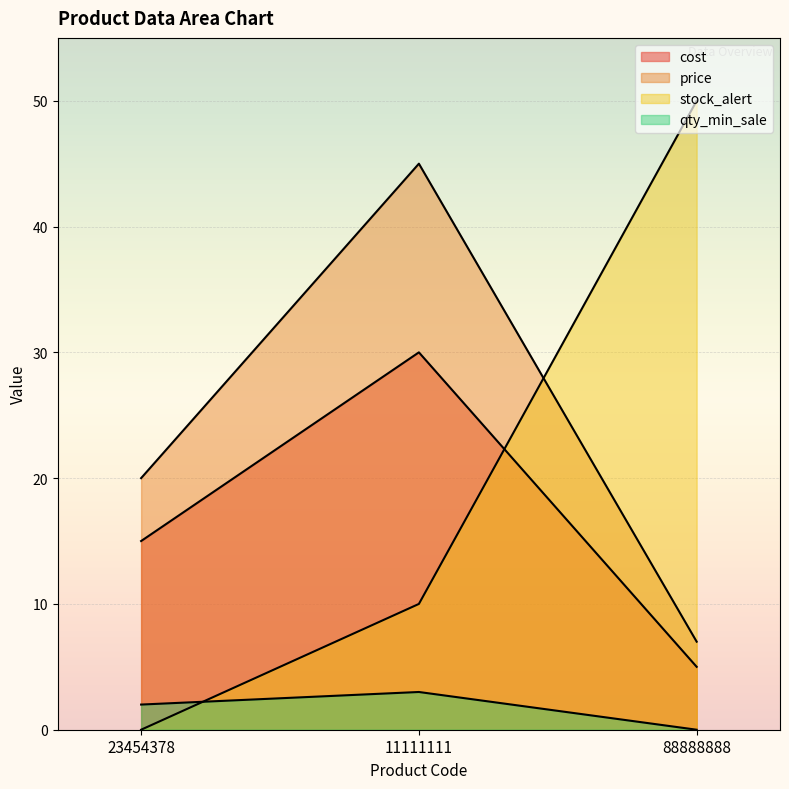

Which label corresponds to the smallest value in the chart?

23454378